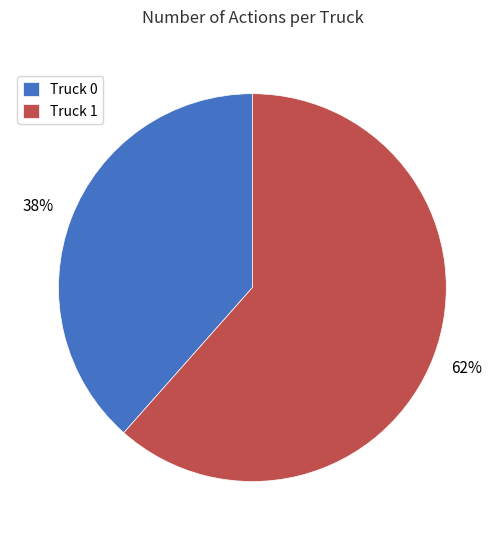

How many segments does this pie chart have?

2